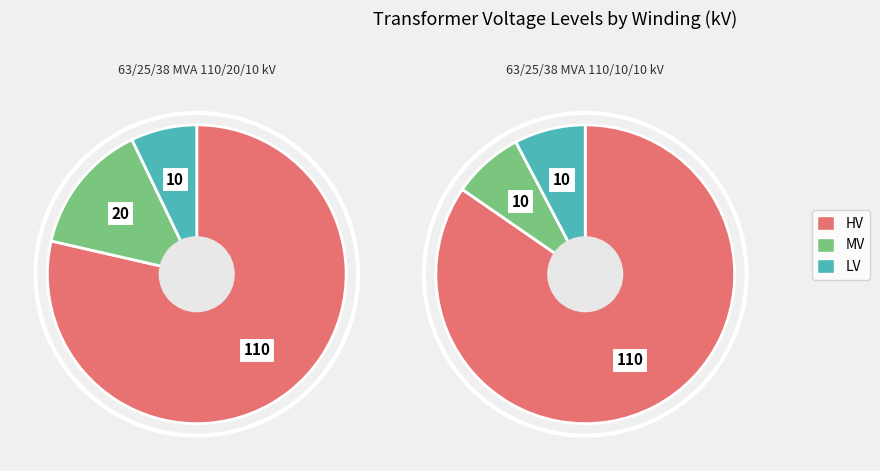

What portion of the pie excludes 63/25/38 MVA 110/10/10 kV?

50.0%